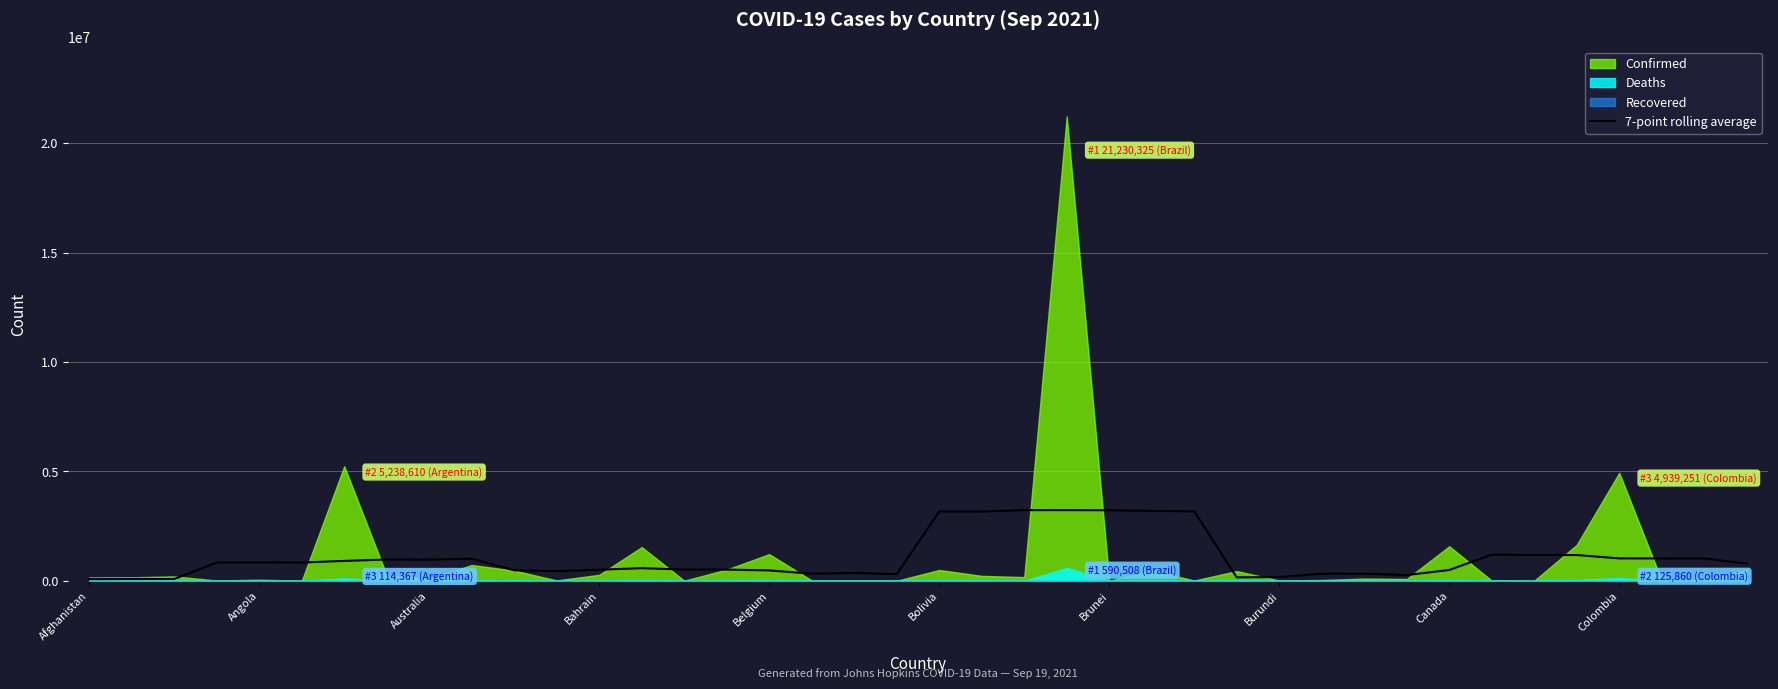

What is the highest value of the 7-point rolling average series?

3232314.3